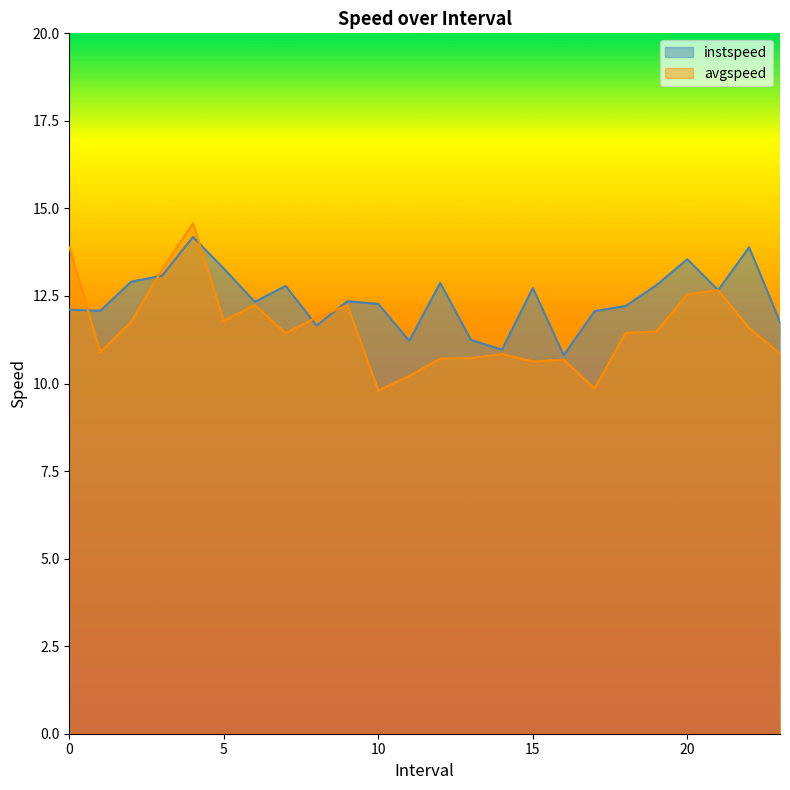

What is the average value of the avgspeed series?

11.6